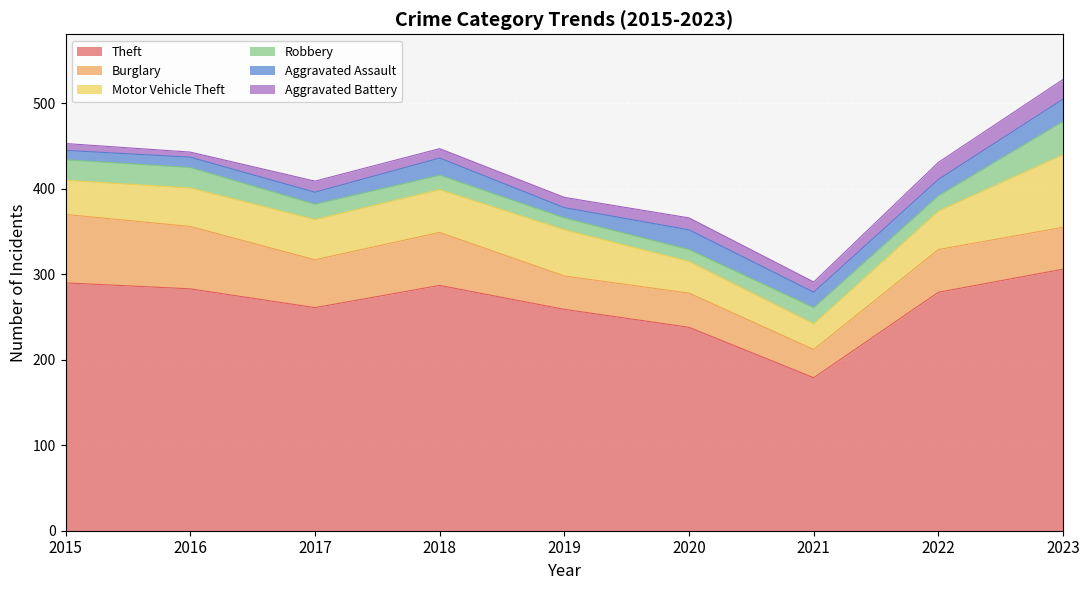

Is the value of Theft at 2015 greater than the value of Motor Vehicle Theft at 2021?

Yes